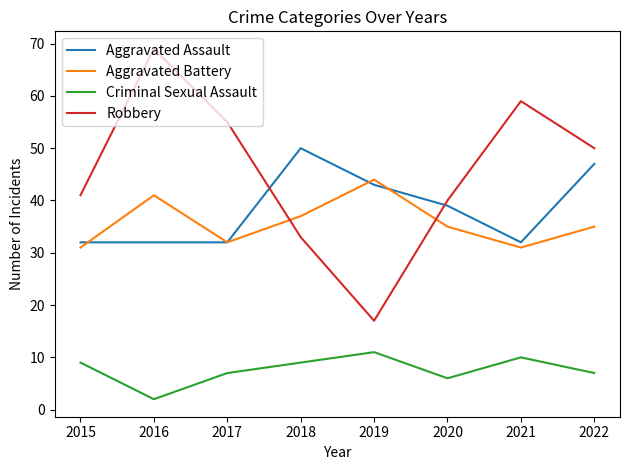

What is the total value across all series at 2018?

129